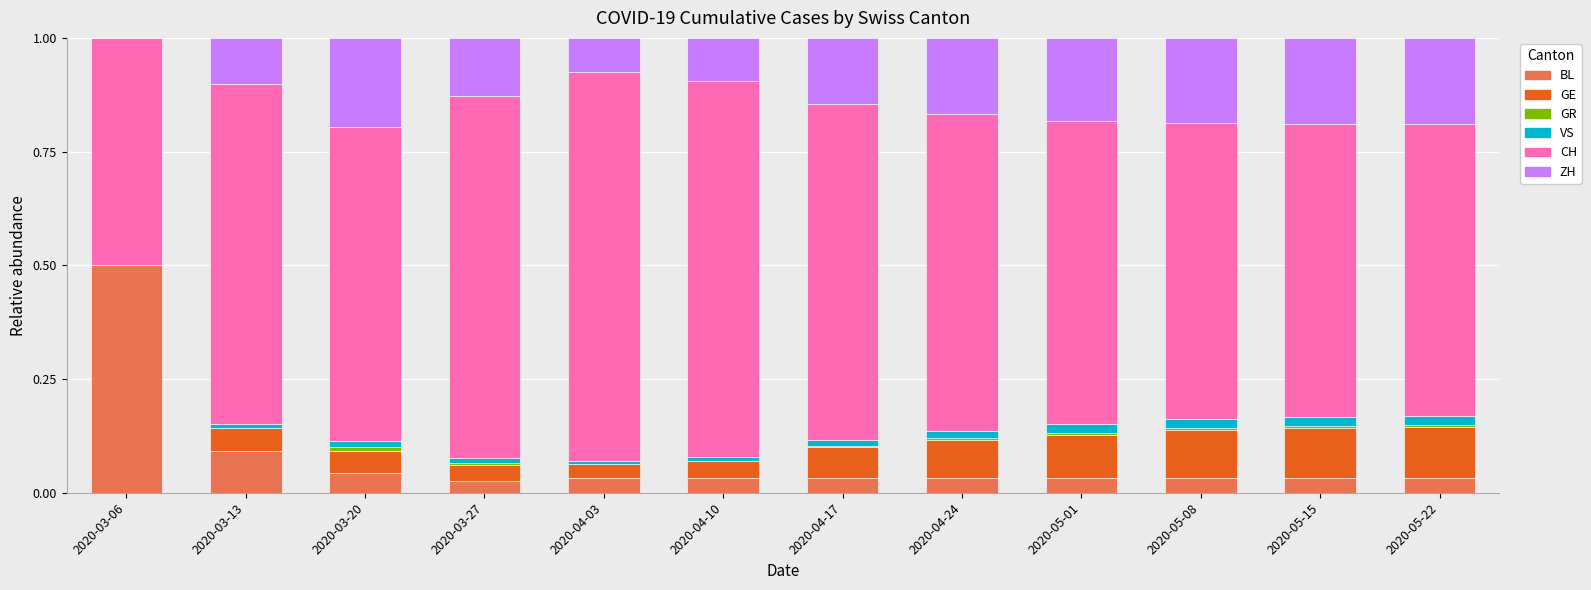

What is the highest value of the BL series?

0.5